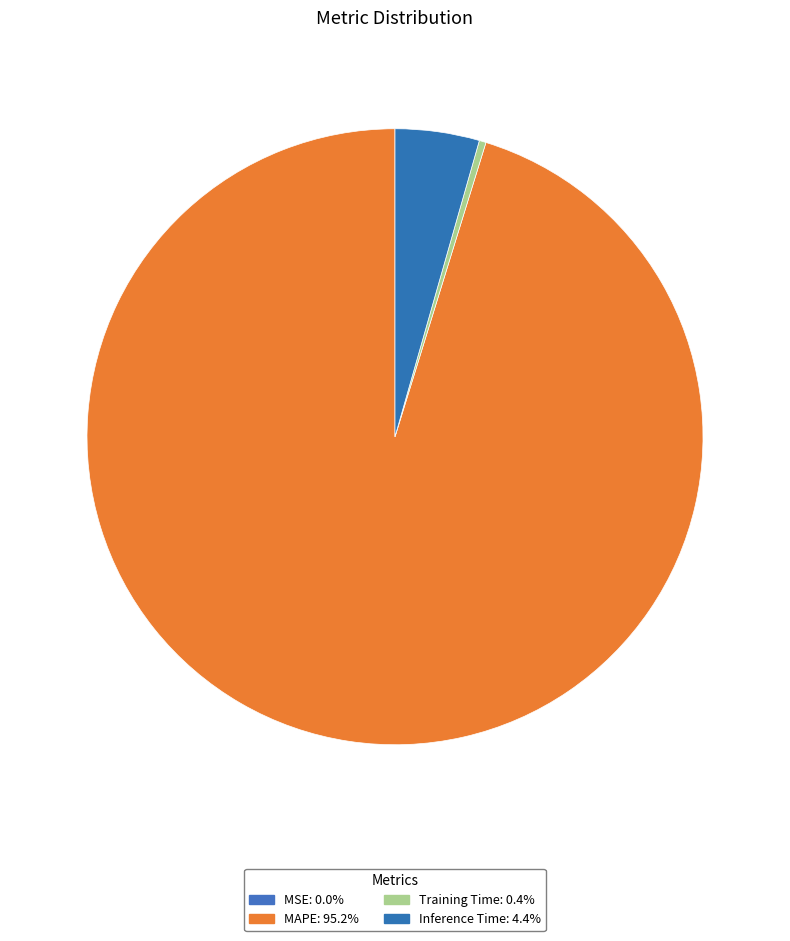

What is the total percentage of Training Time and MAPE?

95.6%